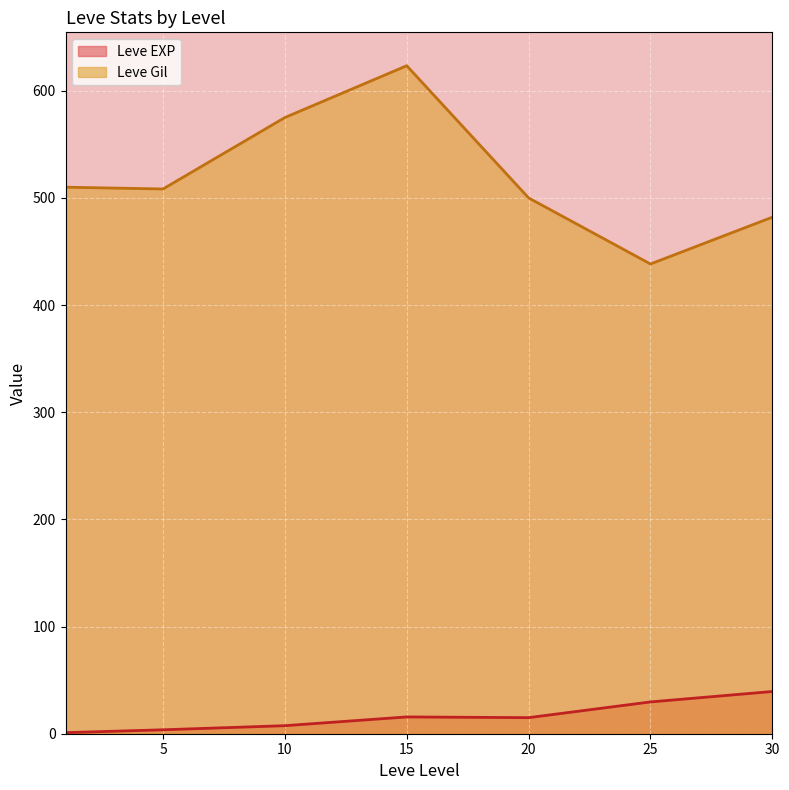

True or false: Leve Gil and Leve EXP cross at least once.

False